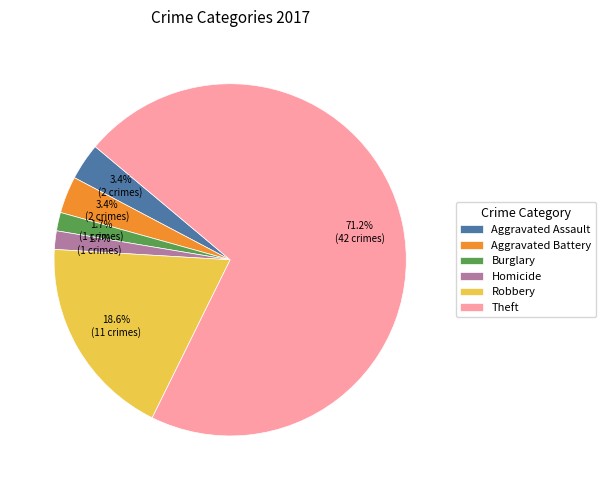

What percentage is NOT represented by Aggravated Battery?

96.6%